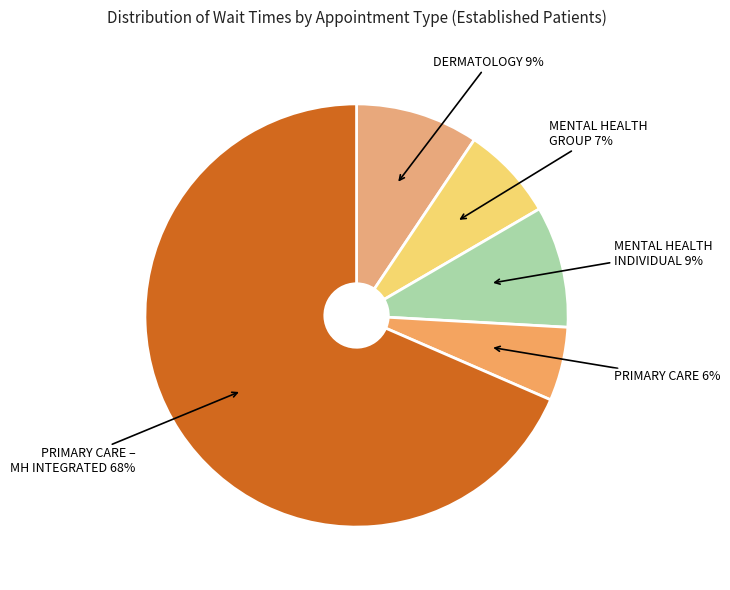

Count the number of slices in the pie.

5